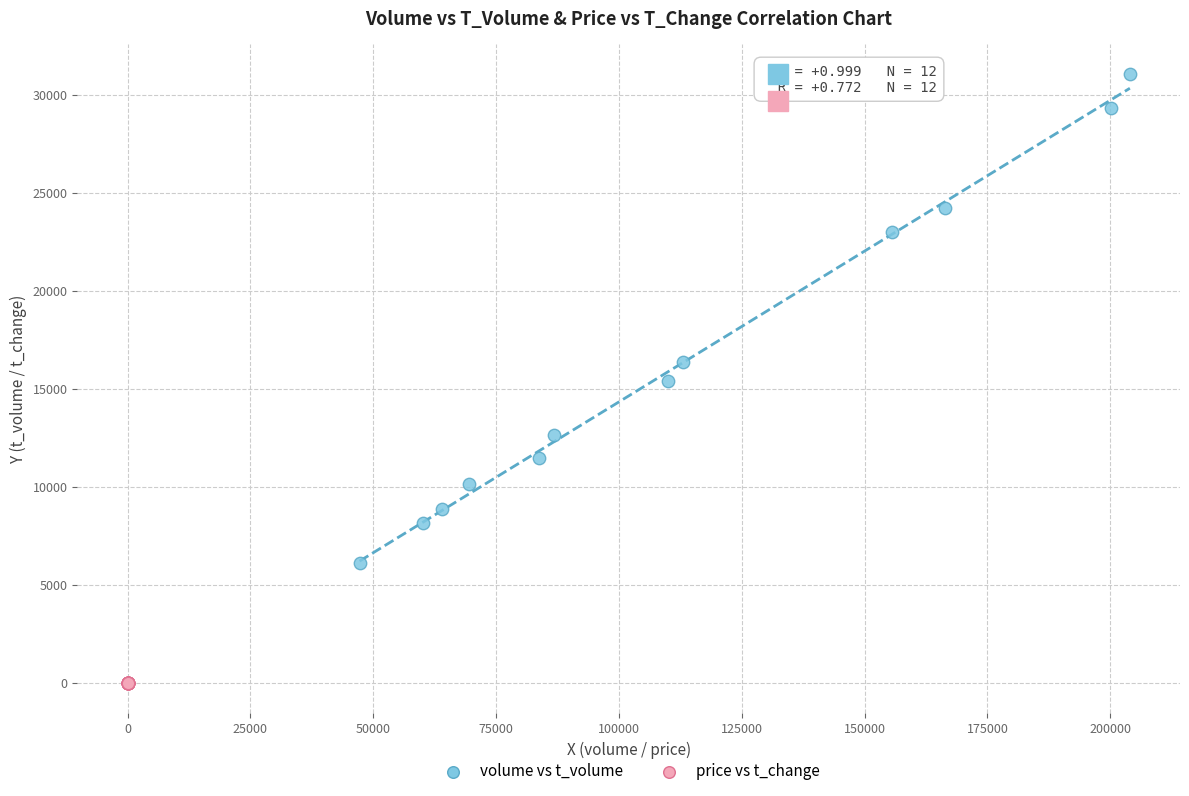

Which series has the widest spread of Y values?

volume vs t_volume